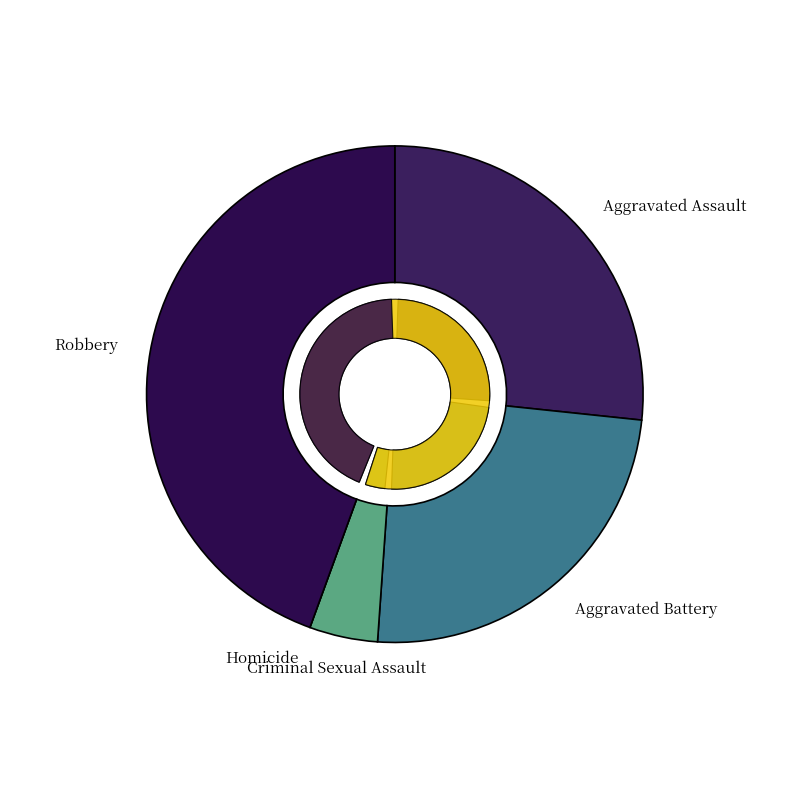

Is there any slice that represents more than half of the pie?

No